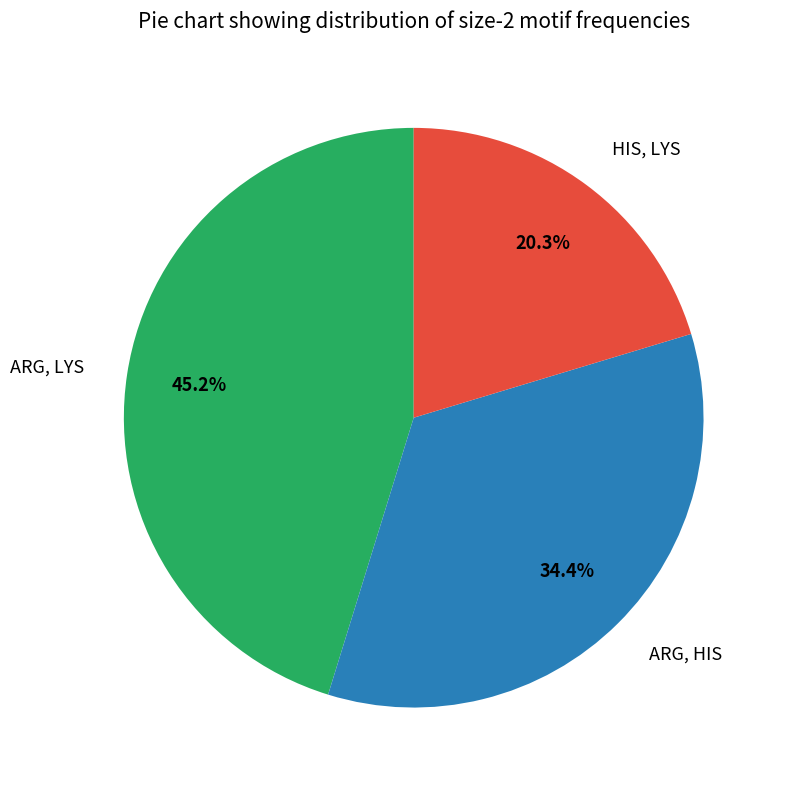

Is there a majority slice in this chart?

No